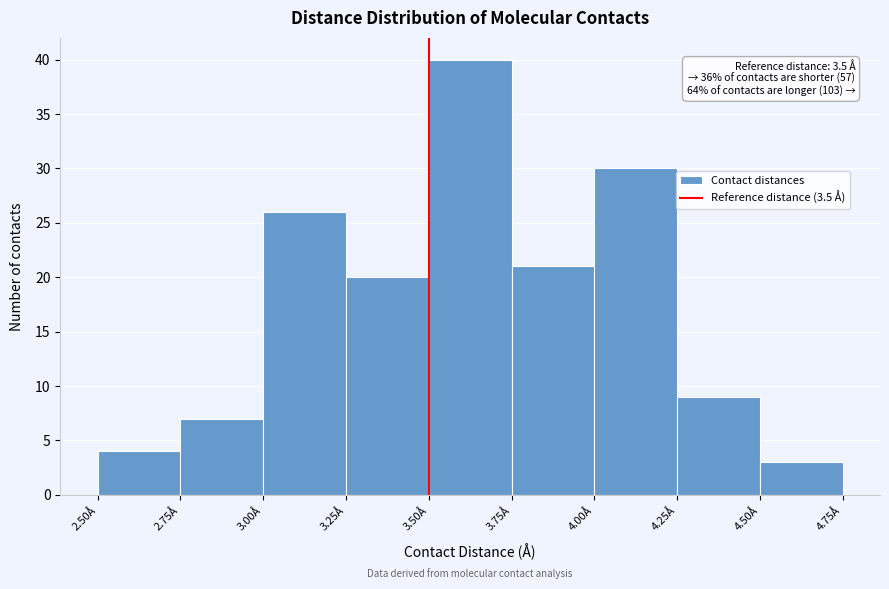

Over which range of the x-axis is the bar tallest?

3.50 to 3.75